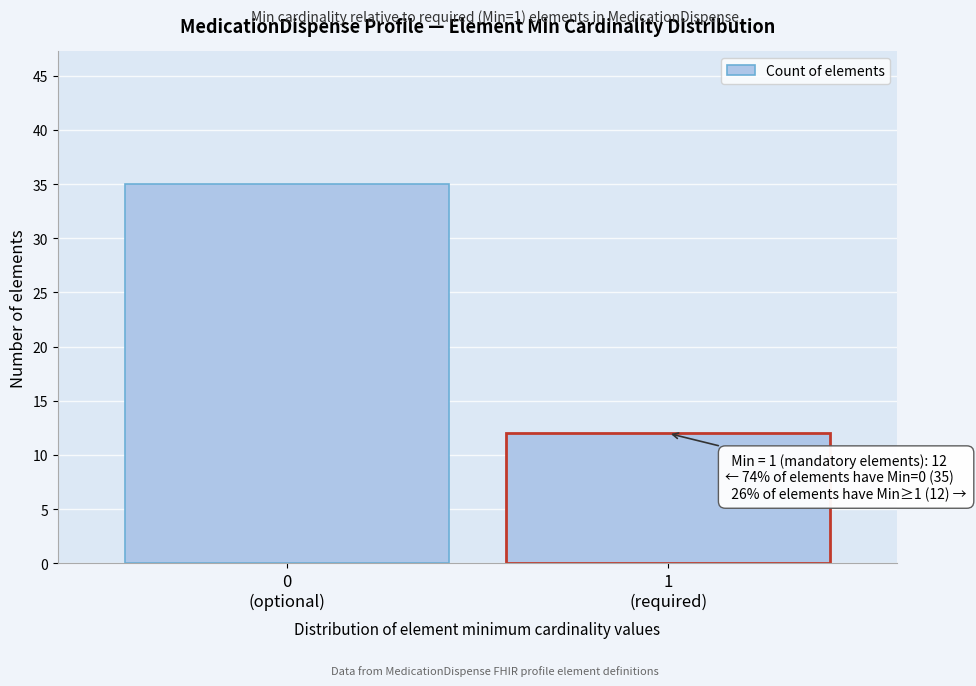

Reading left to right, transcribe all the data shown in this chart.

35	12